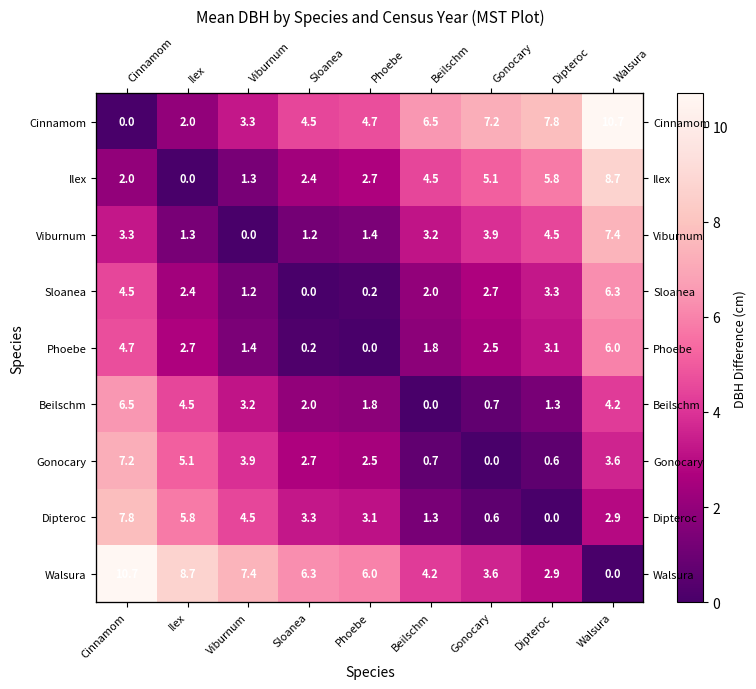

Rank the categories by Phoebe value from highest to lowest.

Walsura, Cinnamom, Dipteroc, Ilex, Gonocary, Beilschm, Viburnum, Sloanea, Phoebe